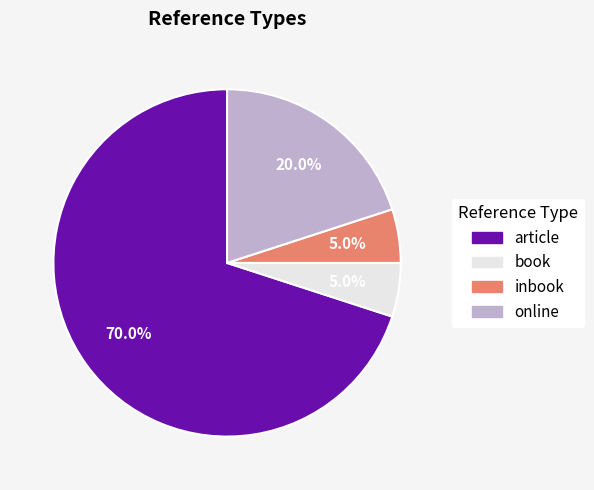

Between online and book, which is larger?

online